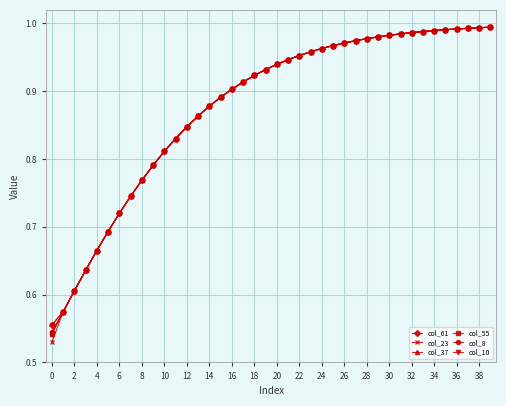

At how many categories does at least one series exceed 0?

40